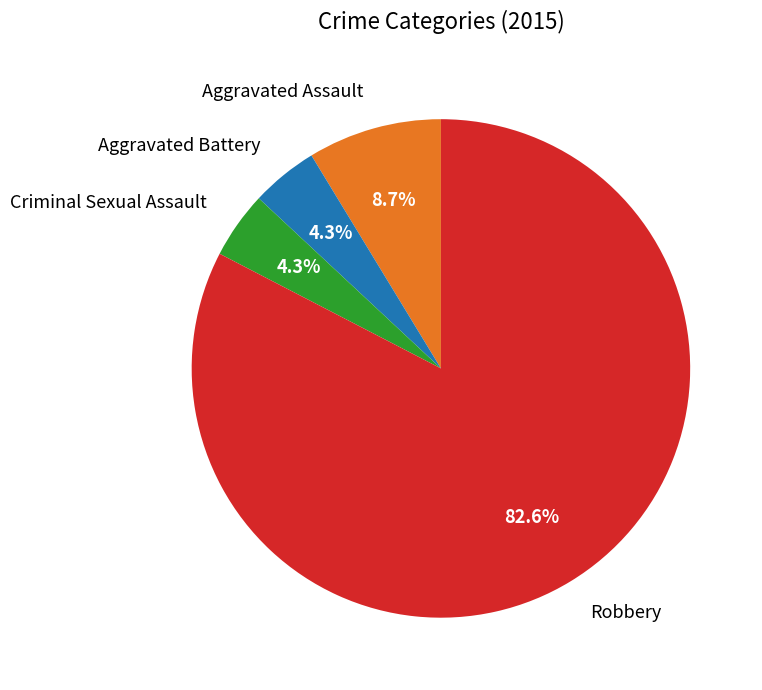

Combined, do Robbery and Aggravated Assault account for over 50%?

Yes